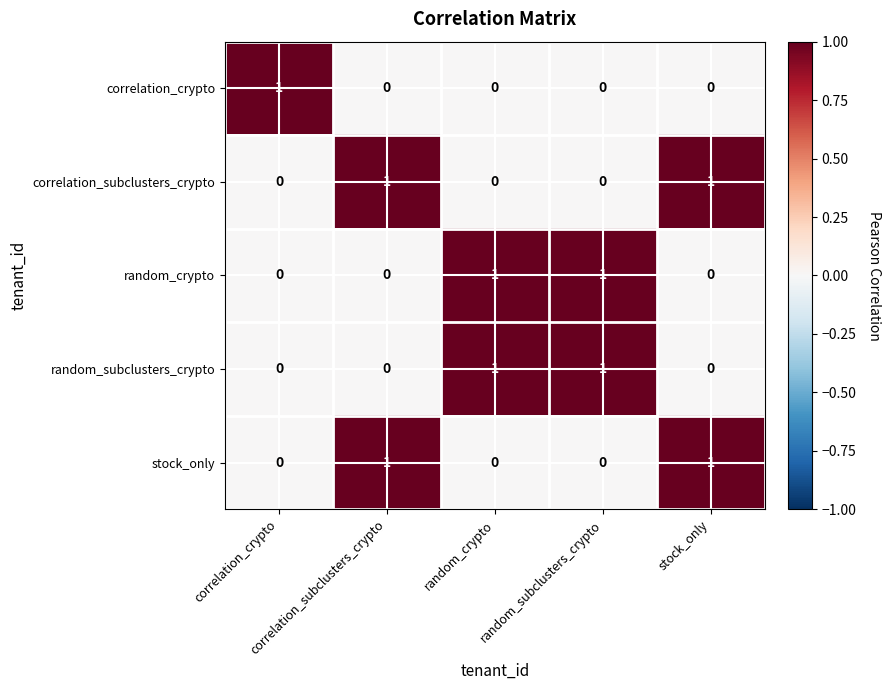

At how many categories does at least one series exceed 0?

5